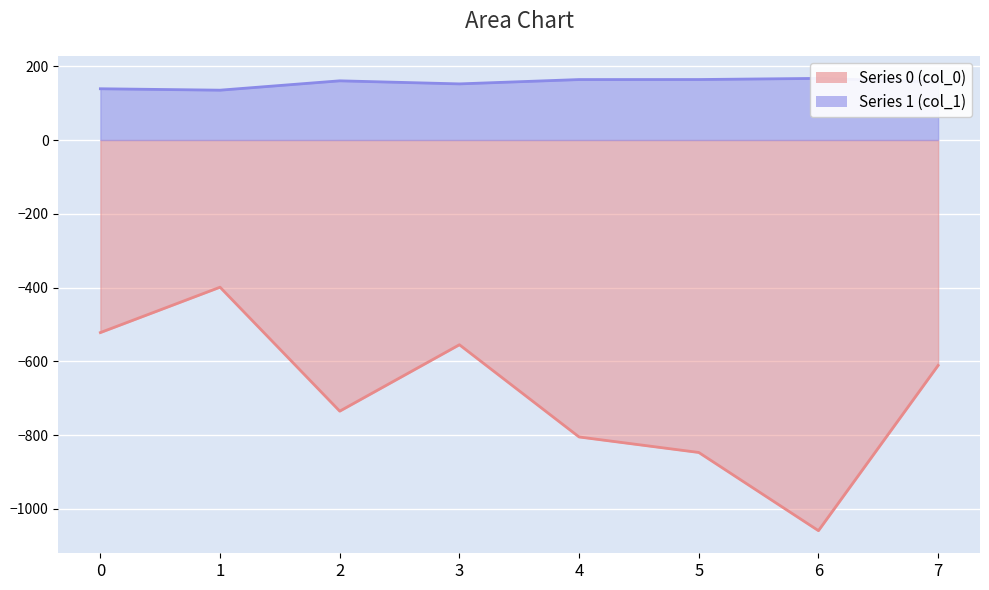

List the labels in order of Series 1 (col_1) value, smallest first.

1, 0, 3, 7, 2, 4, 5, 6